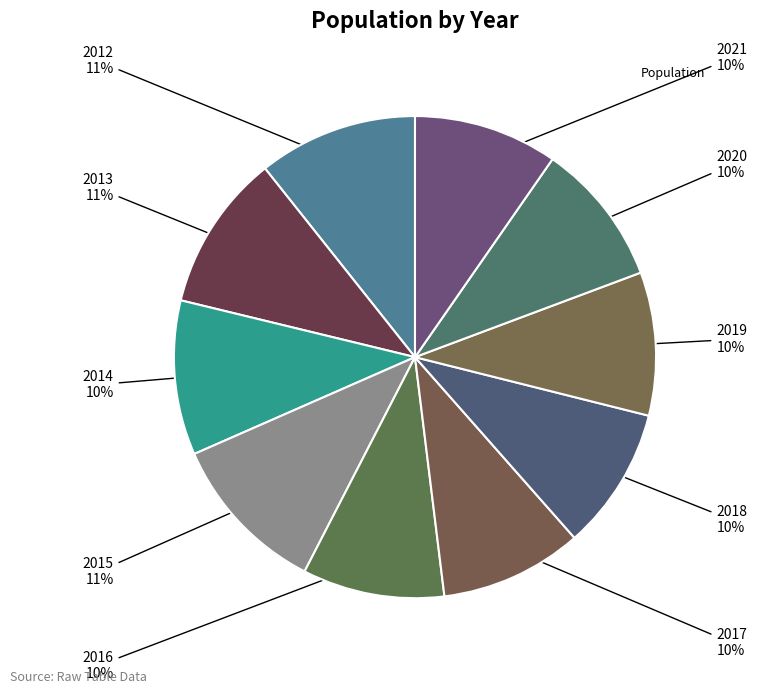

How many slices are in this pie chart?

10